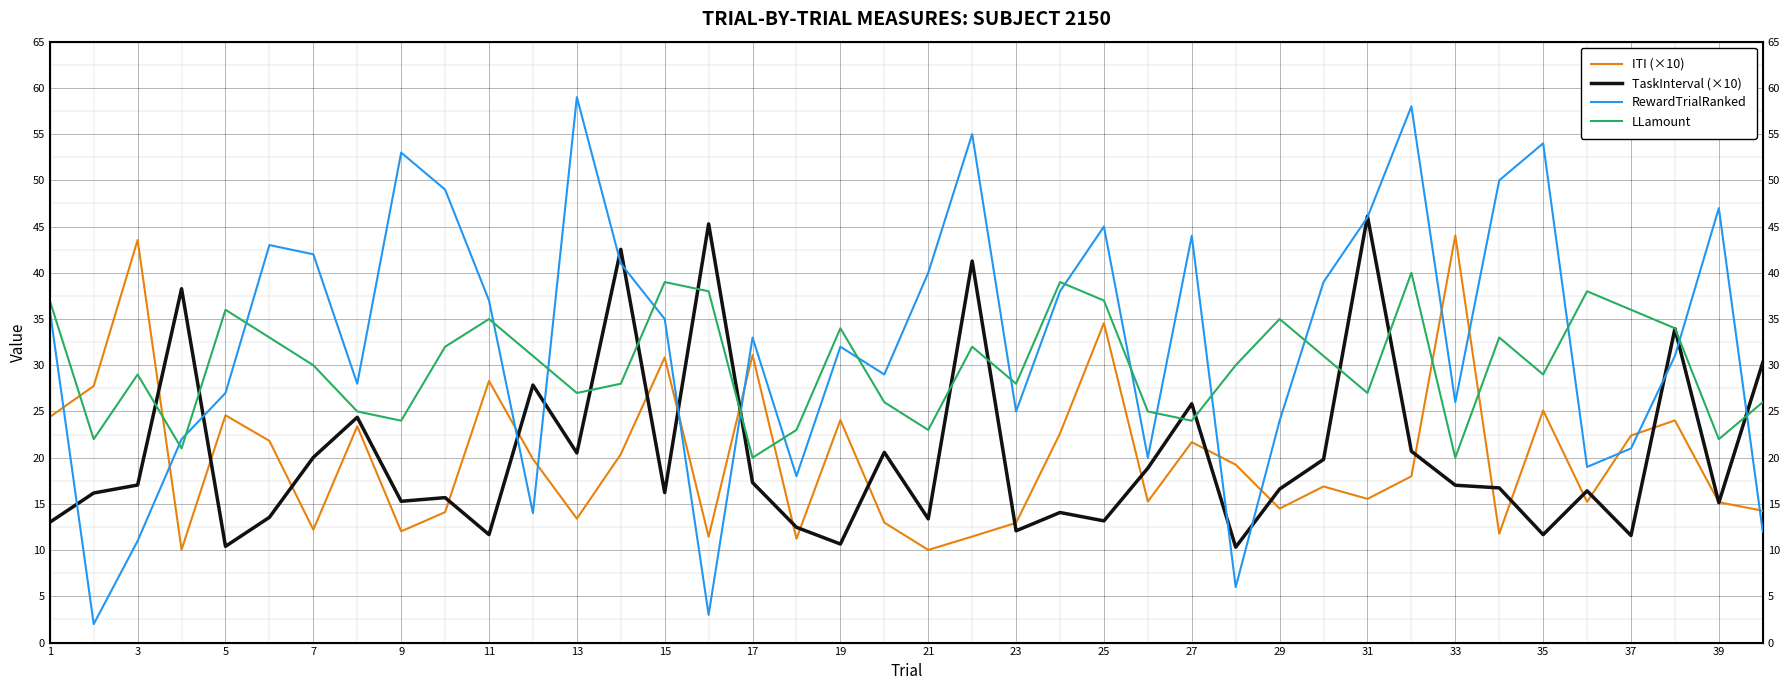

Which series has the largest range (max minus min)?

RewardTrialRanked